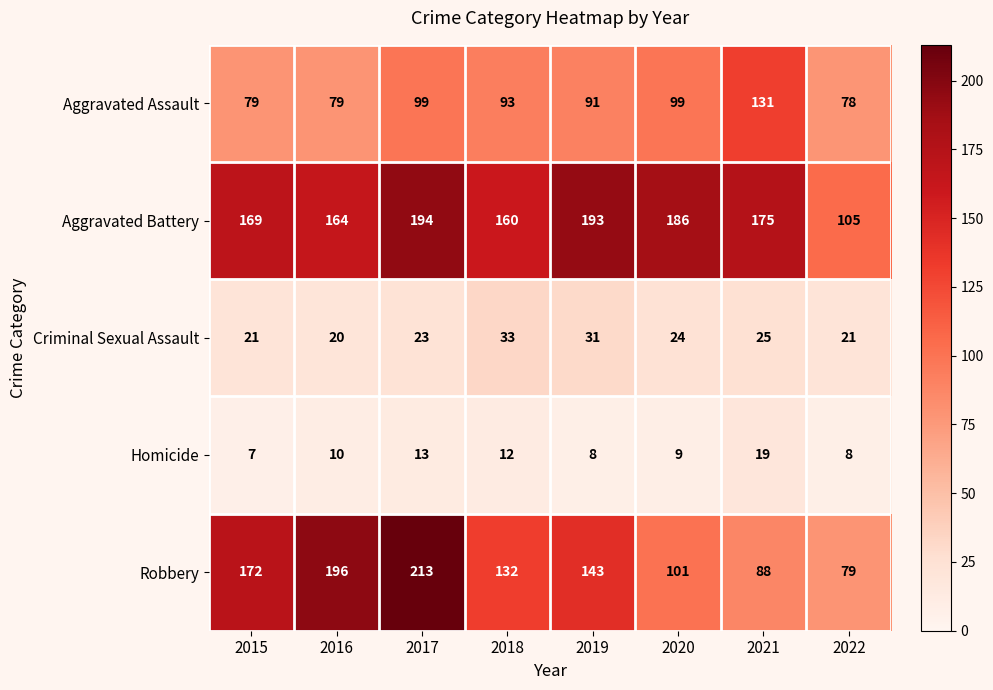

Which series has the largest total across all categories?

Aggravated Battery